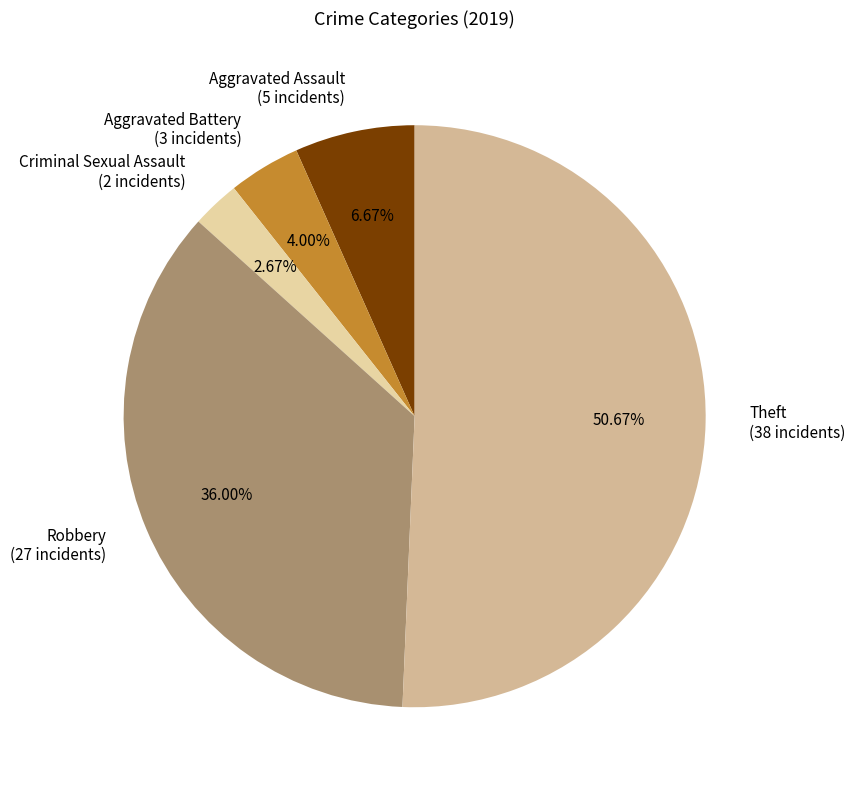

Between Aggravated Assault (5 incidents) and Aggravated Battery (3 incidents), which is larger?

Aggravated Assault (5 incidents)